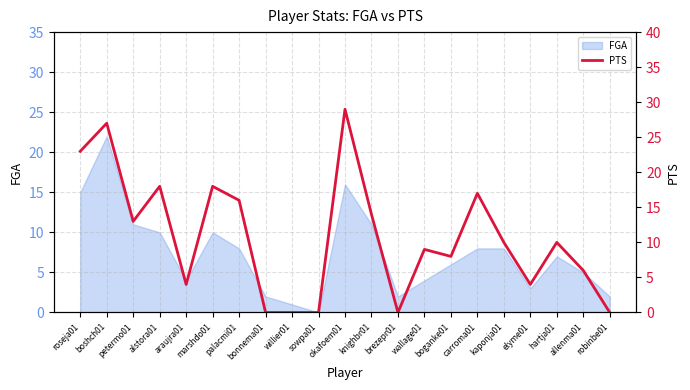

What is the label of the 20th point from the left?

allenma01